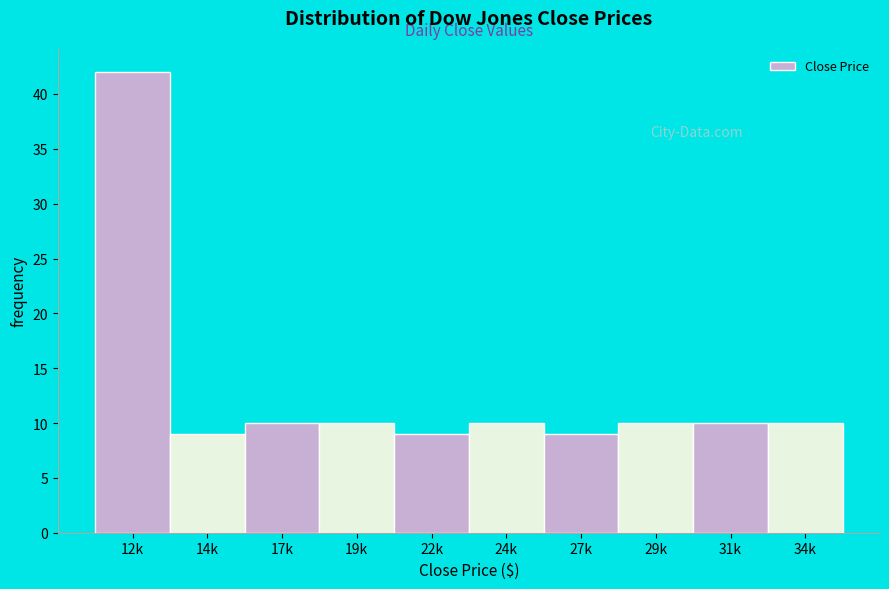

Reading left to right, transcribe all the data shown in this chart.

12k=42	14k=9	17k=10	19k=10	22k=9	24k=10	27k=9	29k=10	31k=10	34k=10